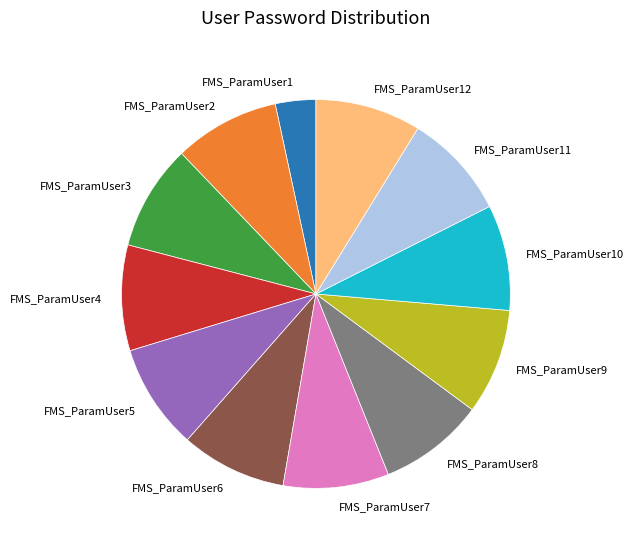

Which slice is the smallest?

FMS_ParamUser1